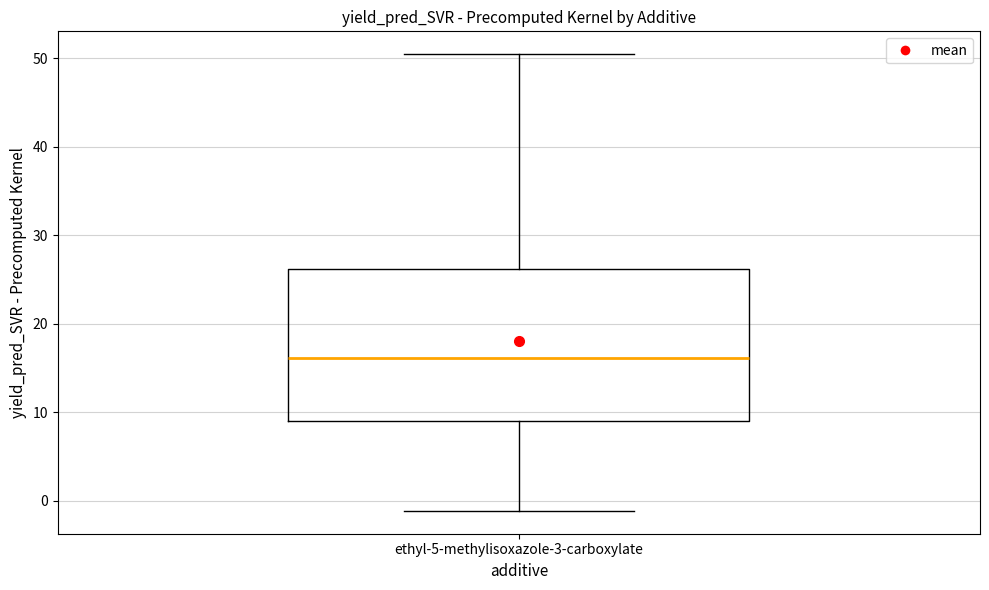

Transcribe this box plot: give where the median line is, the range the box spans, and where the two whiskers end, as read against the y-axis. The values are not printed on the chart, so give them approximately, as read against the axis.

median 16, box 9 to 26, whiskers -1 to 50